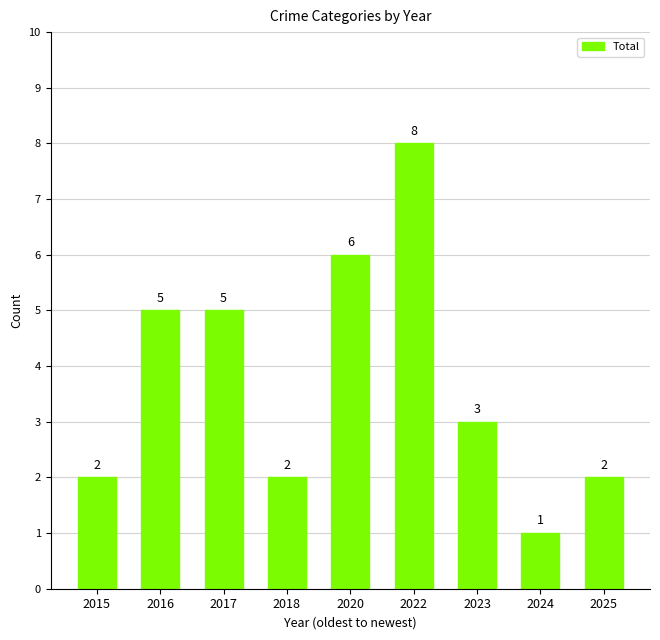

True or false: the data shows 14 at 2022.

False